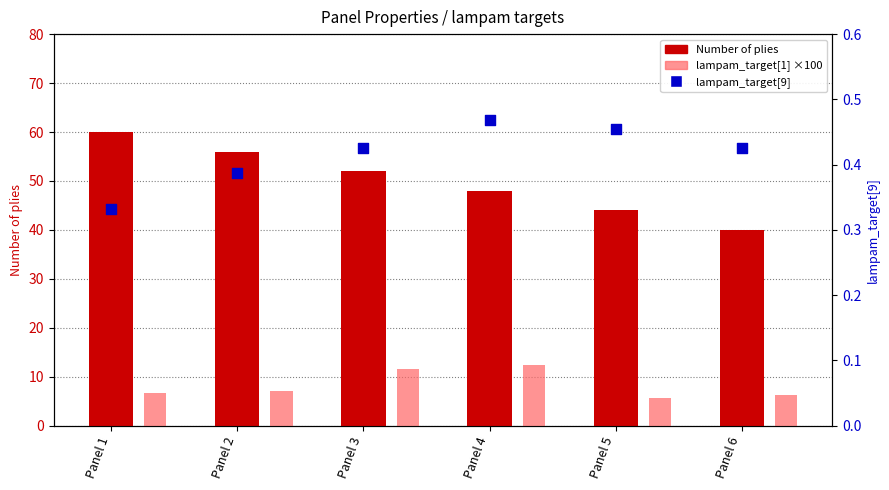

What are all the series names shown in the legend?

Number of plies, lampam_target[1] ×100, lampam_target[9]